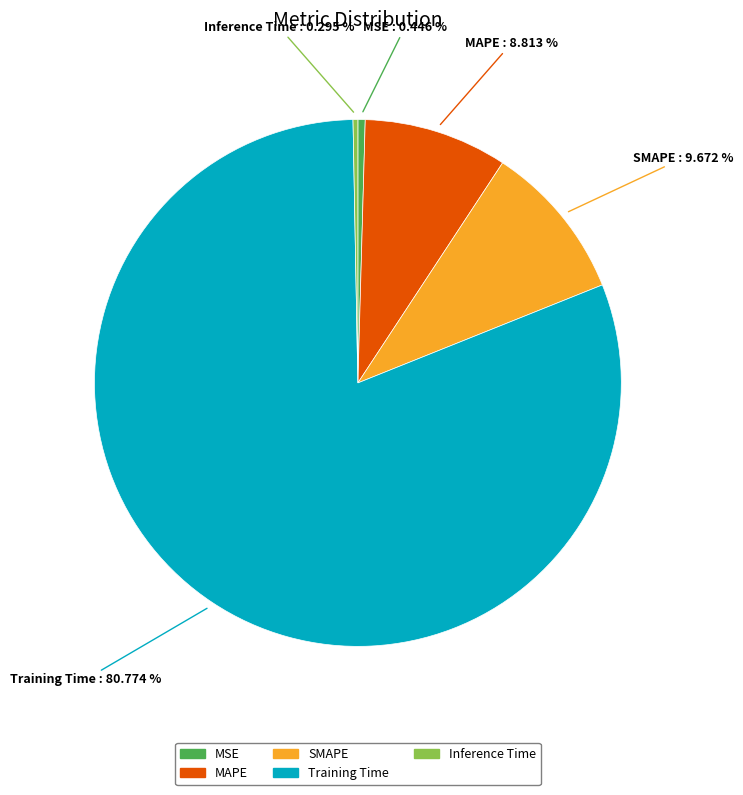

True or false: SMAPE accounts for 16% of the total.

False